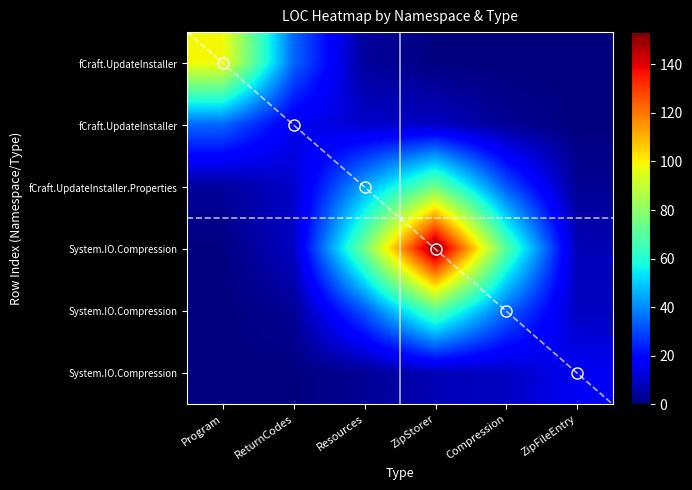

Count the number of data series in this chart.

6